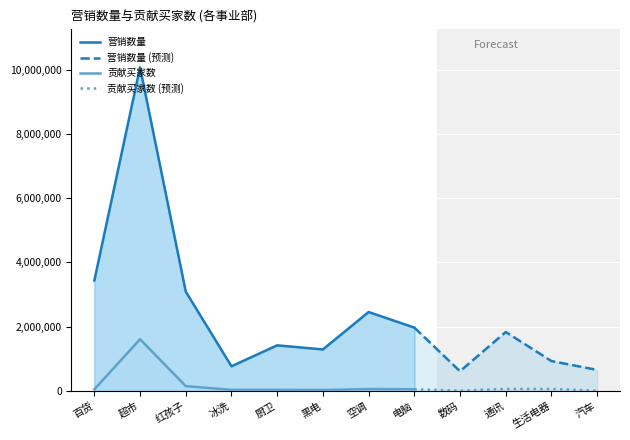

At which category does the chart reach its peak across all series?

超市